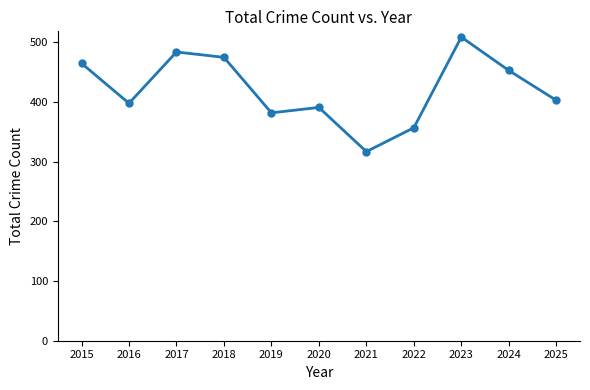

Between 2019 and 2015, which is larger?

2015